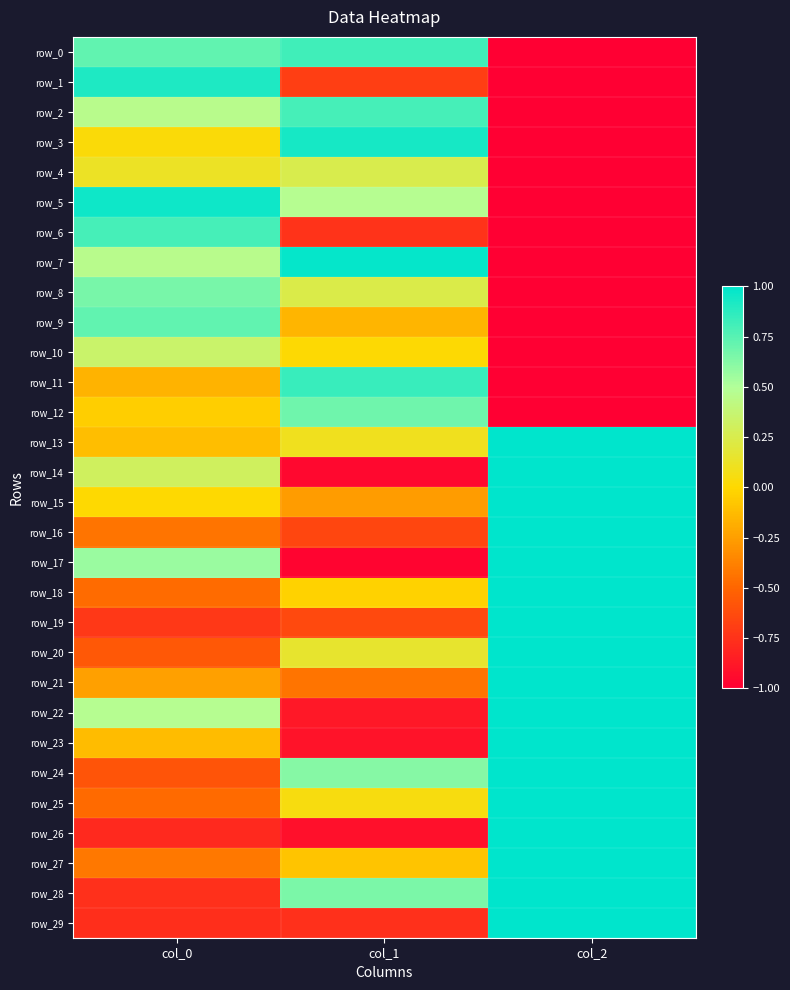

Reading right to left, what are all the values shown in this chart?

row_0: -1.0	0.8	0.7
row_1: -1.0	-0.7	0.9
row_2: -1.0	0.8	0.5
row_3: -1.0	0.9	0.0
row_4: -1.0	0.2	0.1
row_5: -1.0	0.5	1.0
row_6: -1.0	-0.8	0.8
row_7: -1.0	1.0	0.5
row_8: -1.0	0.2	0.7
row_9: -1.0	-0.1	0.7
row_10: -1.0	0.0	0.3
row_11: -1.0	0.8	-0.2
row_12: -1.0	0.7	-0.0
row_13: 1.0	0.1	-0.1
row_14: 1.0	-1.0	0.3
row_15: 1.0	-0.3	0.0
row_16: 1.0	-0.7	-0.4
row_17: 1.0	-1.0	0.6
row_18: 1.0	-0.0	-0.5
row_19: 1.0	-0.6	-0.7
row_20: 1.0	0.1	-0.6
row_21: 1.0	-0.4	-0.2
row_22: 1.0	-0.9	0.5
row_23: 1.0	-0.9	-0.1
row_24: 1.0	0.6	-0.6
row_25: 1.0	0.1	-0.5
row_26: 1.0	-0.9	-0.8
row_27: 1.0	-0.1	-0.4
row_28: 1.0	0.7	-0.8
row_29: 1.0	-0.8	-0.8